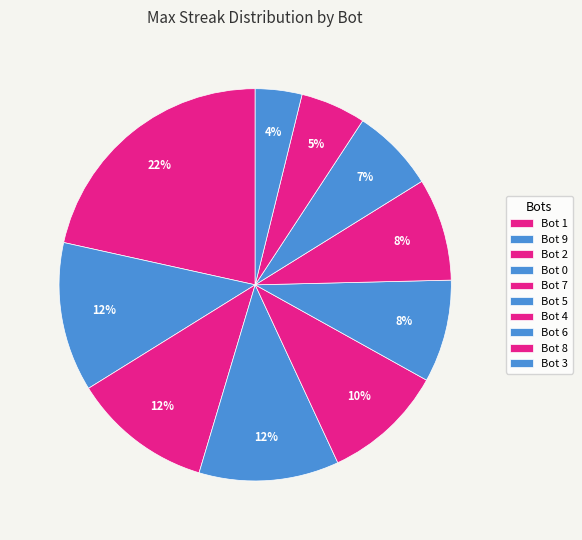

Between Bot 8 and Bot 3, which is larger?

Bot 8